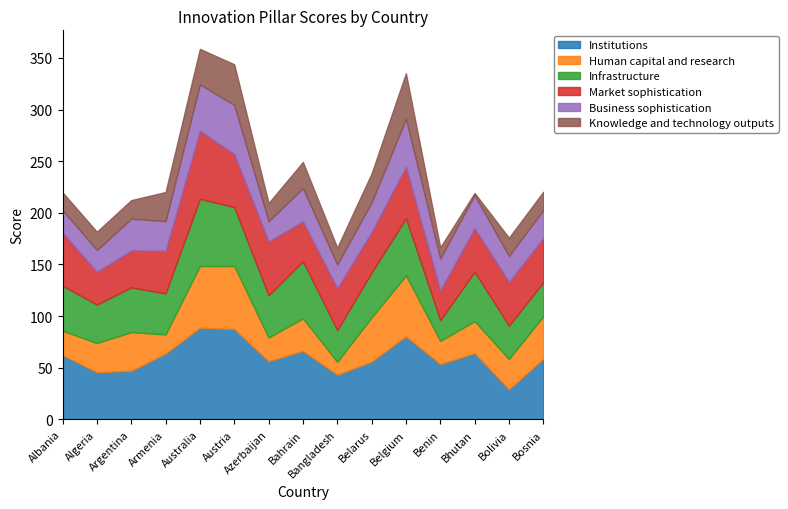

Reading left to right, list all the values displayed in this chart.

Institutions: 62.3	45.7	47.2	63.8	88.8	87.6	56.4	66.4	43.3	56.0	80.5	53.6	64.2	29.2	58.7
Human capital and research: 23.6	28.2	37.3	18.5	59.7	60.8	22.9	31.4	12.4	42.6	58.9	22.4	30.9	29.3	41.0
Infrastructure: 43.6	37.2	43.3	39.7	65.1	57.1	40.8	55.3	30.7	43.6	55.3	20.0	47.8	32.2	33.0
Market sophistication: 51.2	31.7	35.7	41.3	65.8	51.3	52.1	38.7	40.5	39.1	49.7	28.8	42.2	42.4	42.8
Business sophistication: 21.9	21.2	30.8	28.6	45.0	47.6	19.7	32.1	23.1	28.7	46.7	31.0	32.1	25.2	27.1
Knowledge and technology outputs: 17.2	17.7	18.0	28.2	34.3	39.4	17.6	25.3	16.3	28.1	44.0	10.8	2.0	17.6	17.8